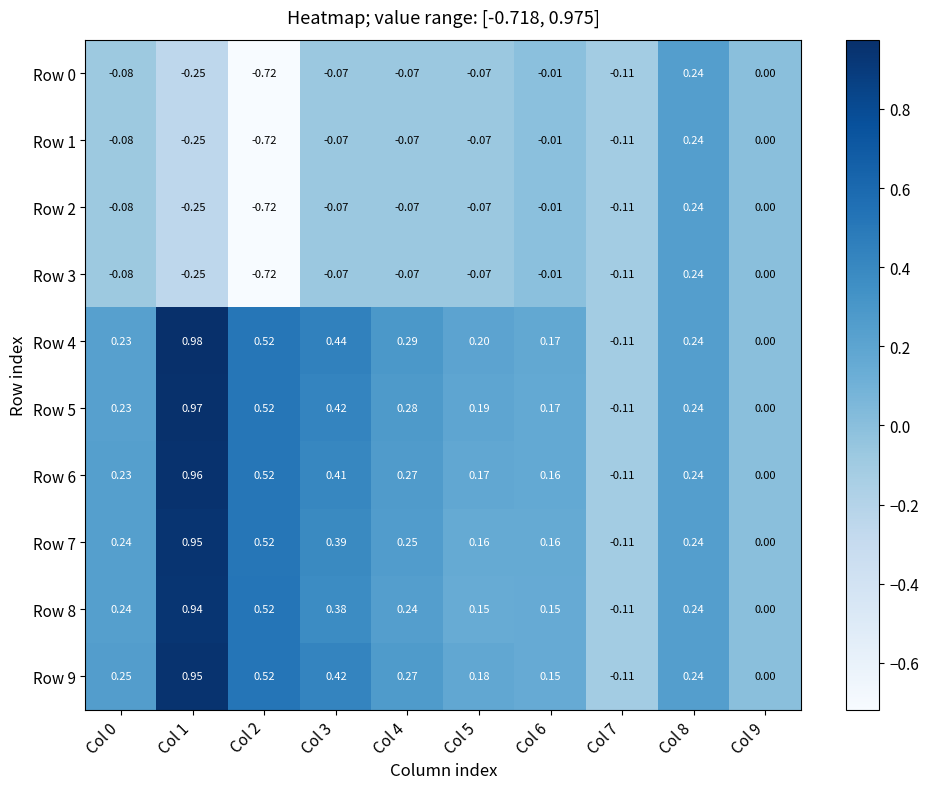

What is the difference between the highest and lowest values at Col 4?

0.4